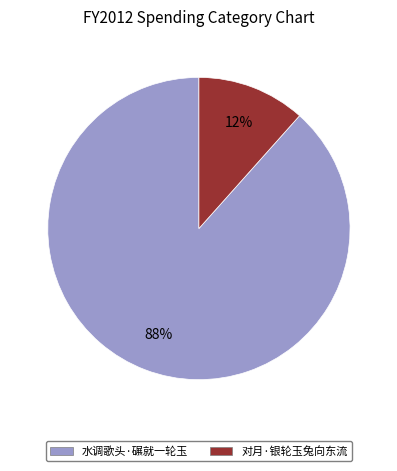

Does 水调歌头·碾就一轮玉 represent more than half of the total?

Yes